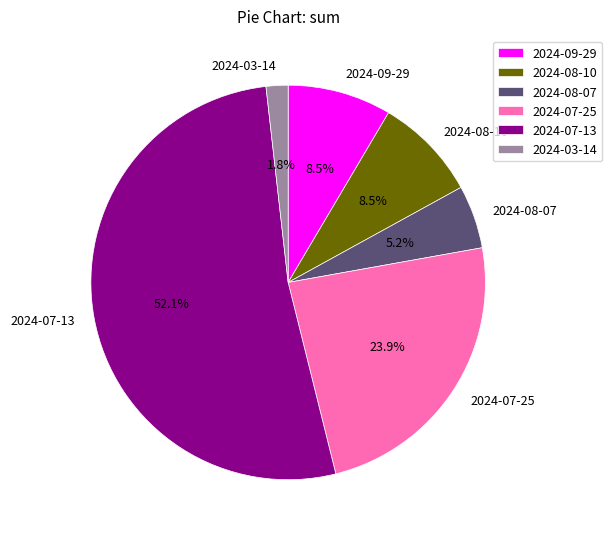

What portion of the pie excludes 2024-03-14?

98.2%